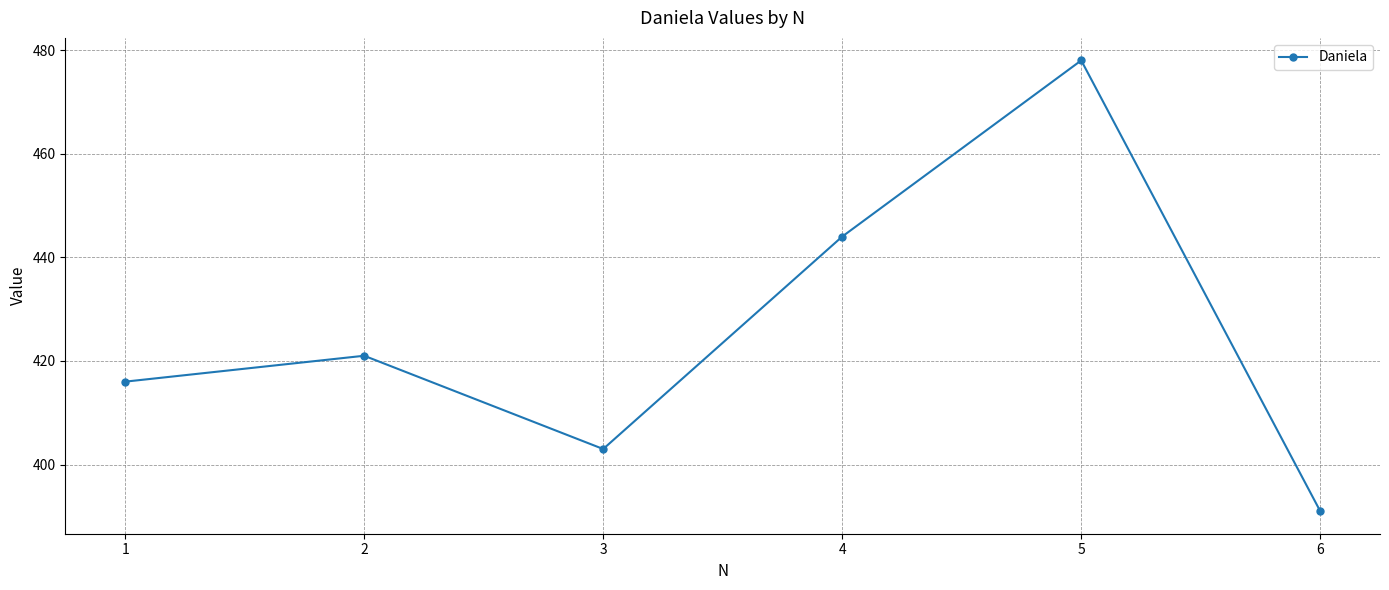

Which category has the highest value across all series?

5